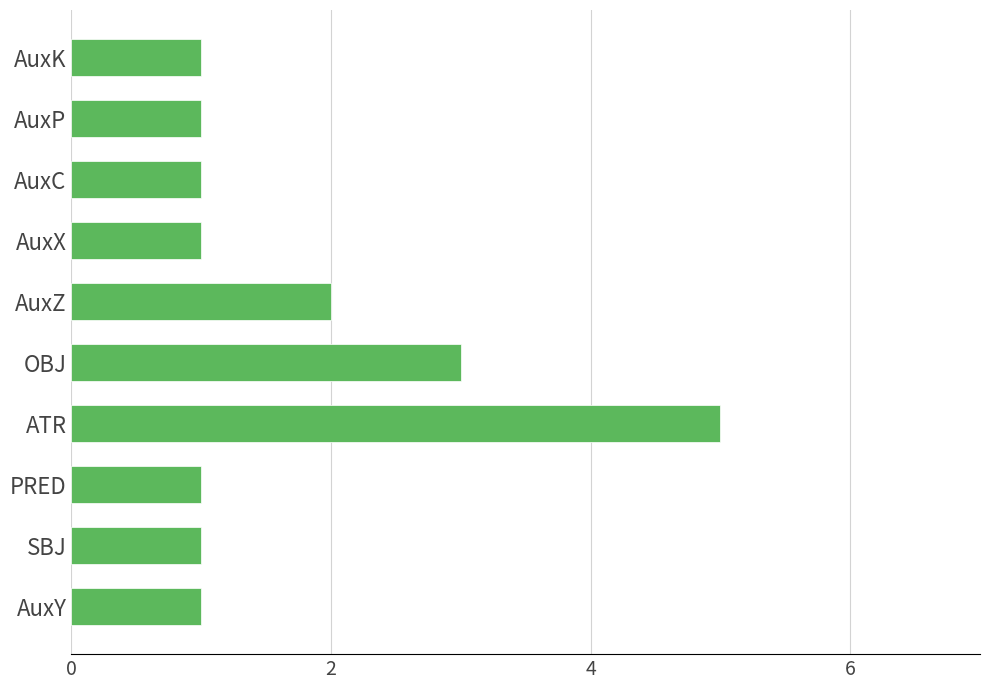

True or false: the data shows 1 at OBJ.

False